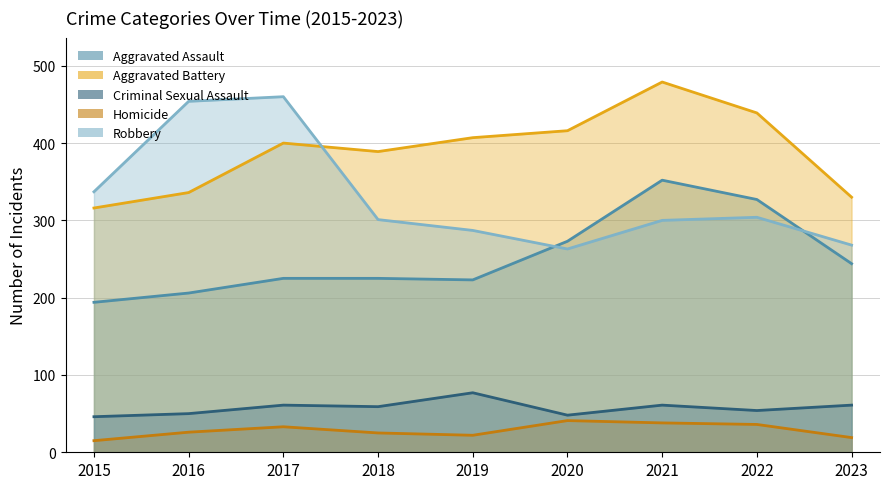

True or false: Robbery has a value of 425 at 2019.

False